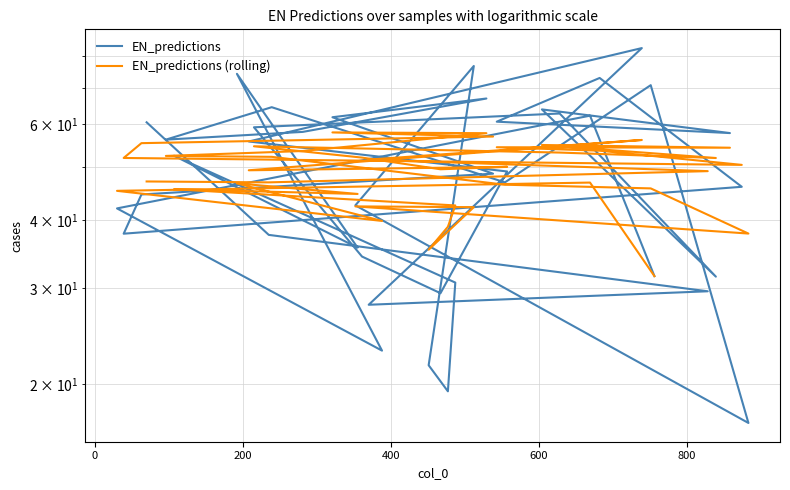

How many data points does each series have?

40